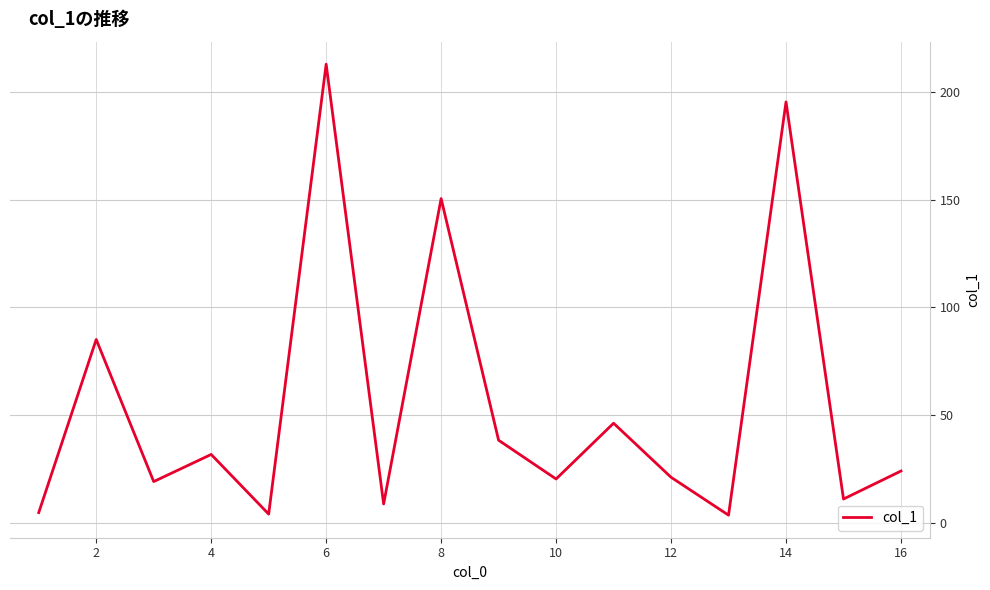

What is the difference between the maximum and minimum values?

209.4